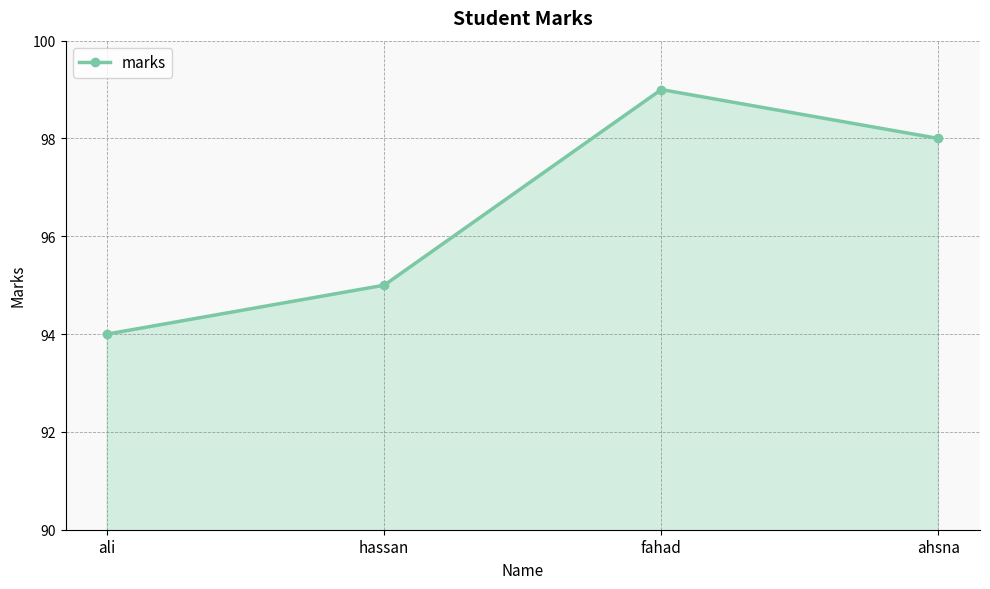

At which category does the chart reach its peak across all series?

fahad